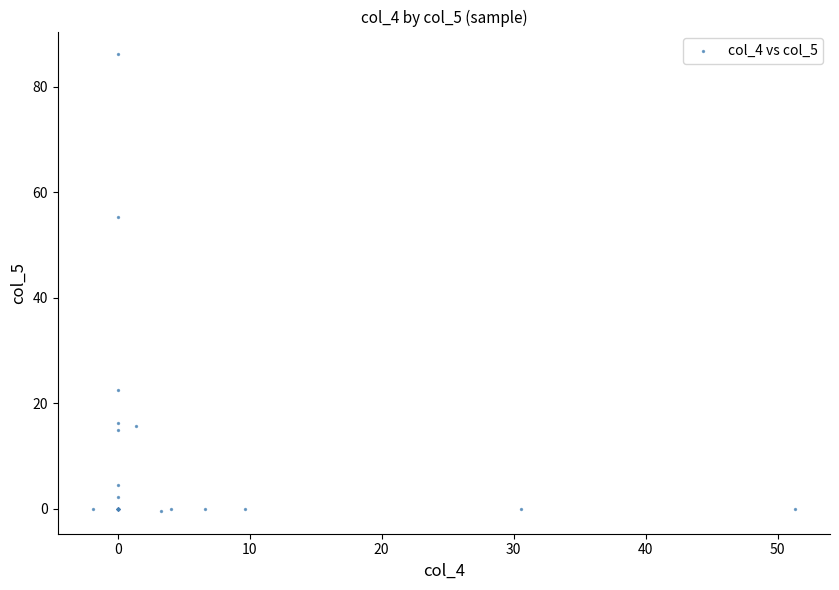

What Y value in the scatter plot is closest to 42?

55.4